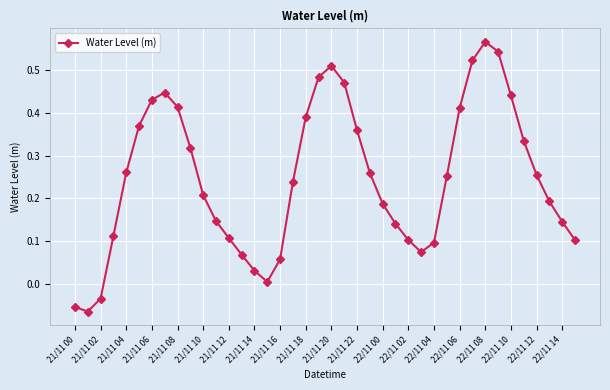

True or false: the data has more than 0 interior local peaks.

True